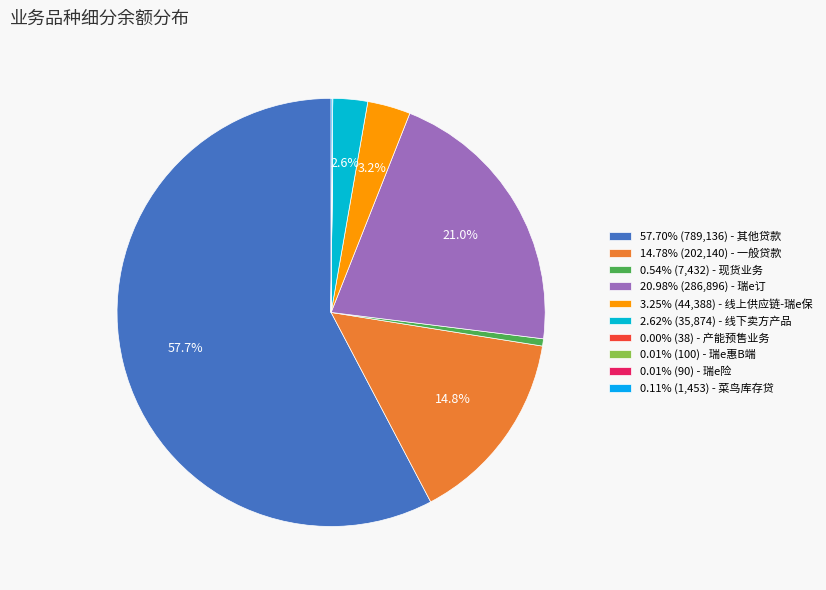

To the nearest percent, what is the average slice percentage?

10%